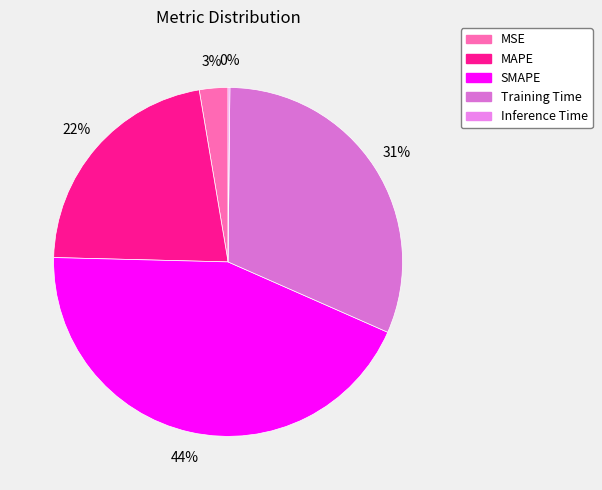

How many segments does this pie chart have?

5